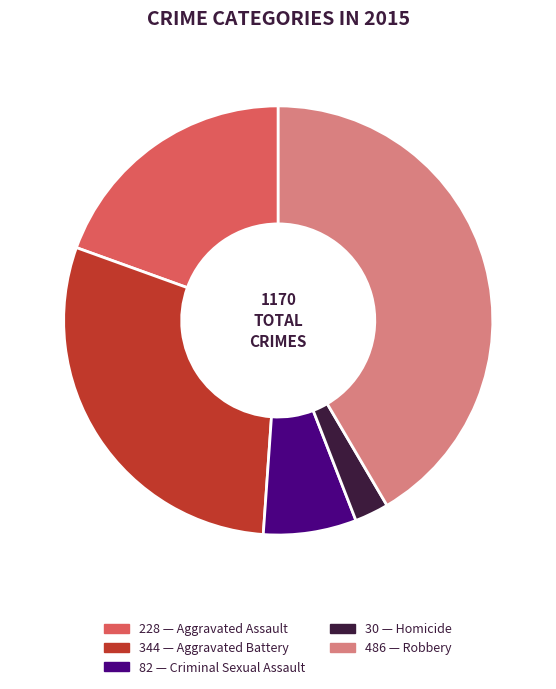

Is there a majority slice in this chart?

No